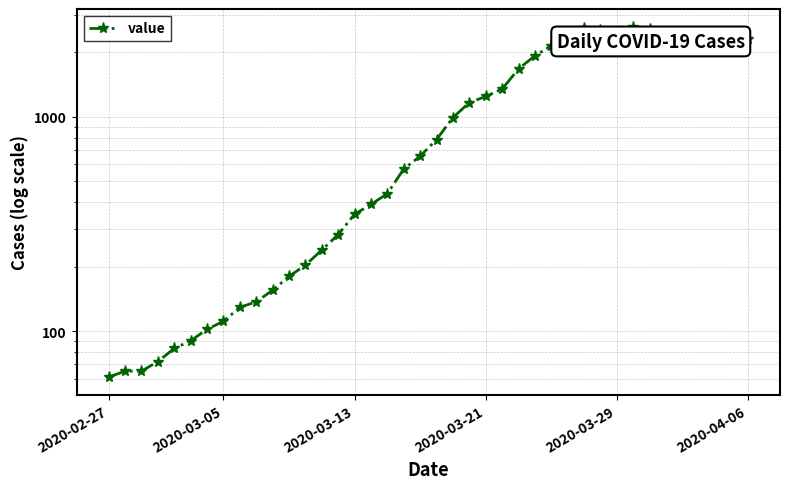

What position from the left is 2020-03-05?

8